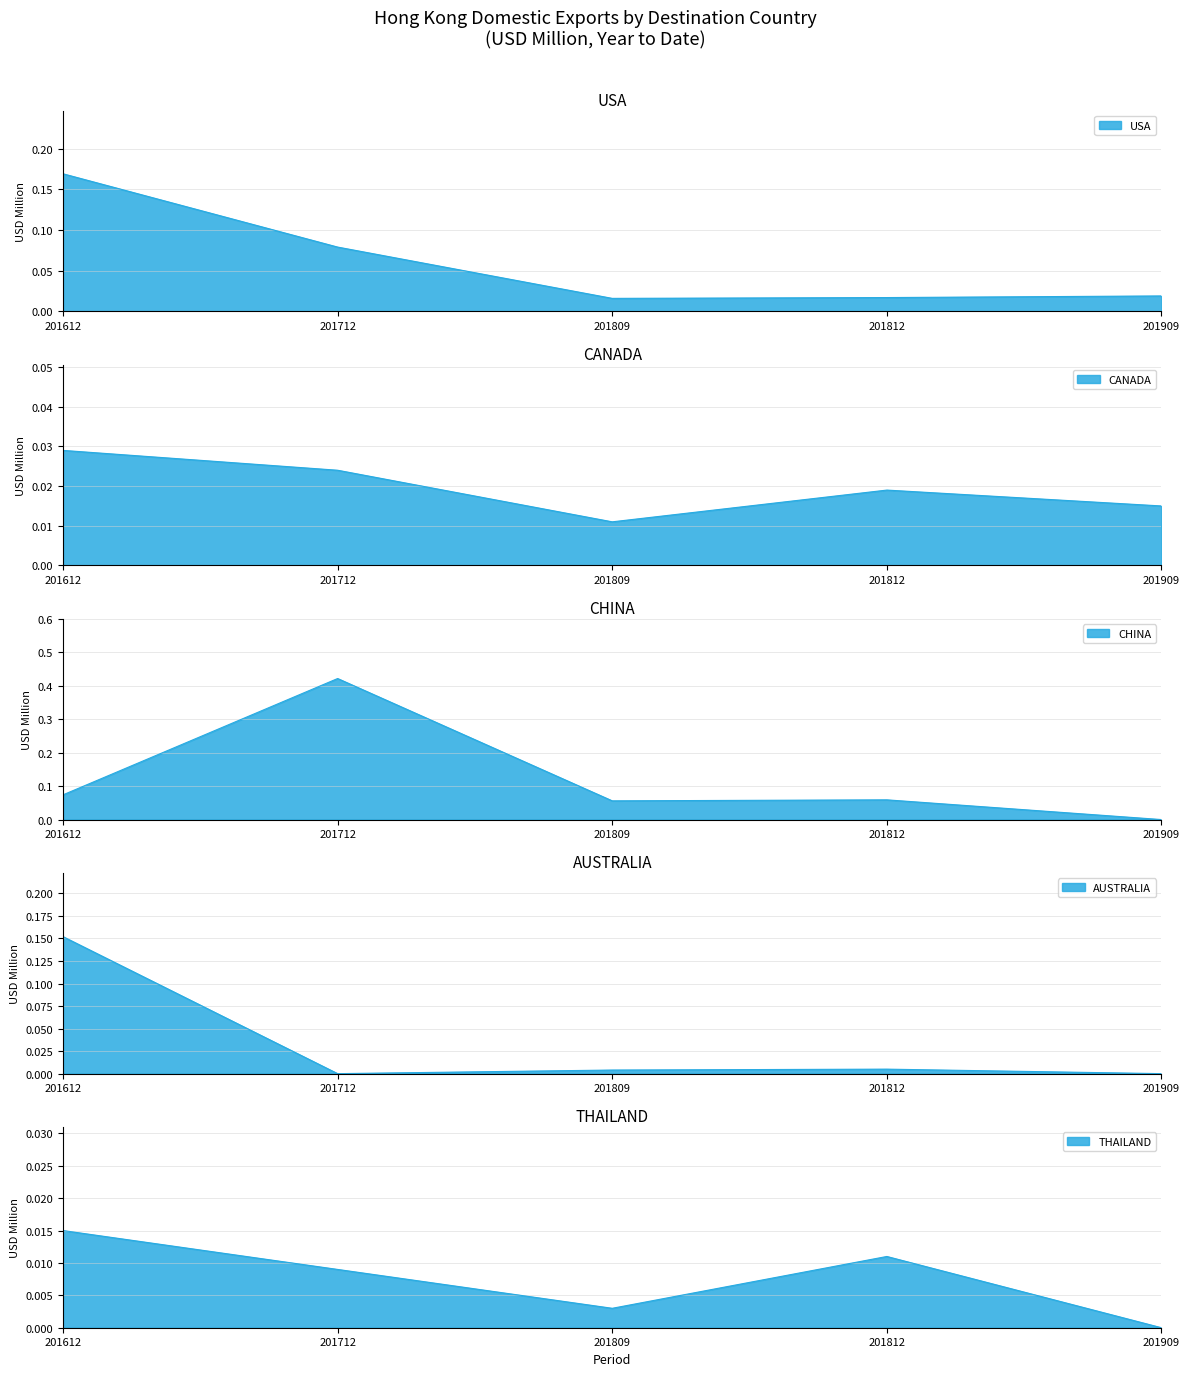

Which series ends up on top after the final intersection of CANADA and USA?

USA